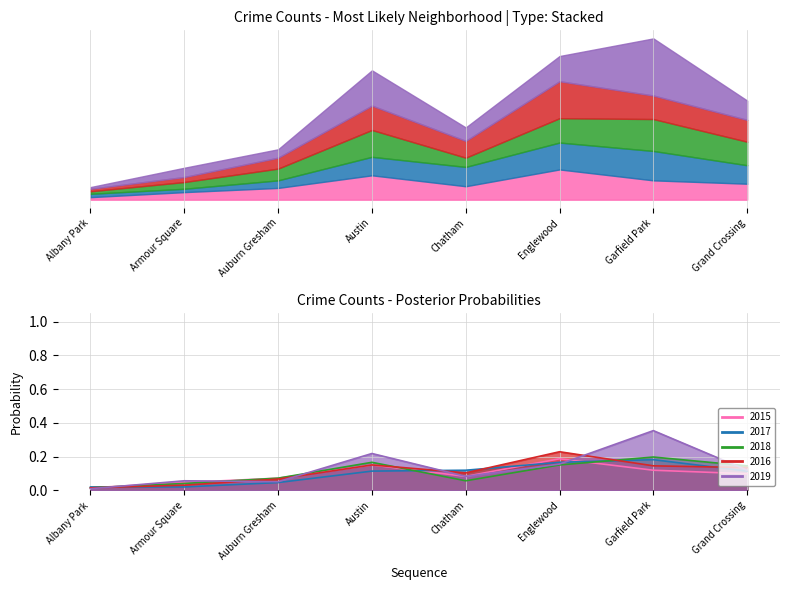

What is the sum of the 2017 values at Grand Crossing and Austin?

0.2